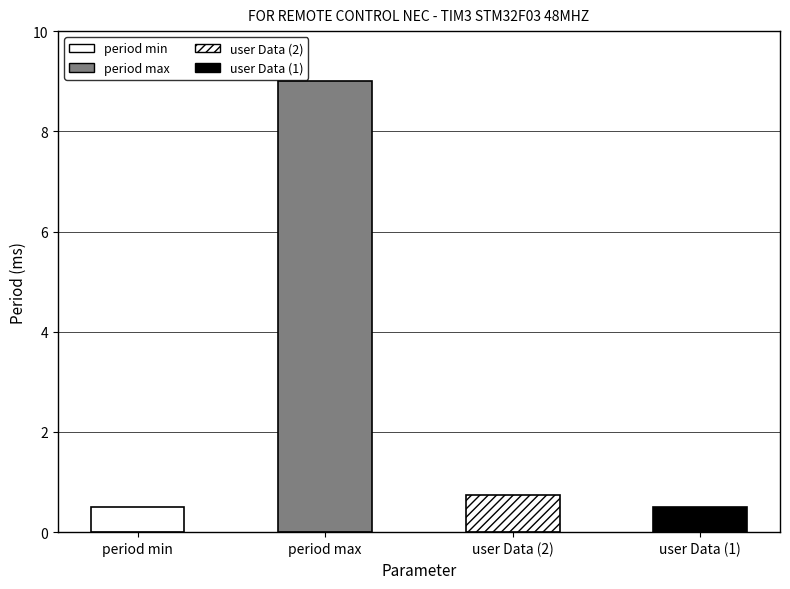

Read the value at user Data (2).

0.8